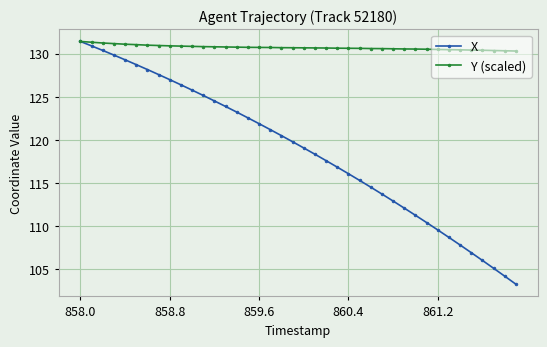

What is the value of the X point at the 7th from the left?

128.2